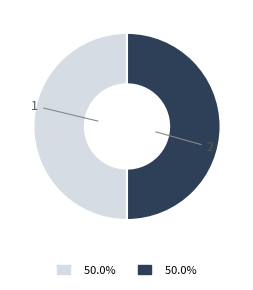

True or false: 2 accounts for 88% of the total.

False